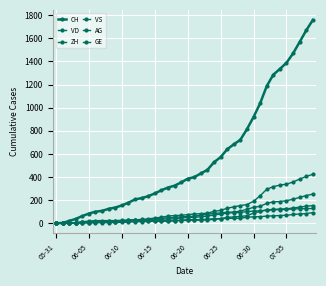

Which series has the largest total across all categories?

CH